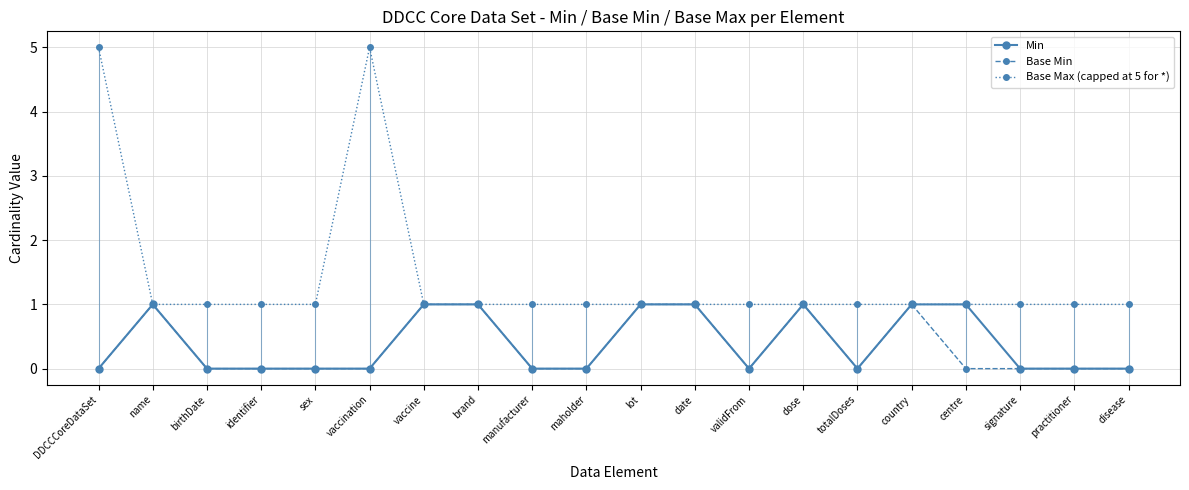

What are all the series names shown in the legend?

Min, Base Min, Base Max (capped at 5 for *)